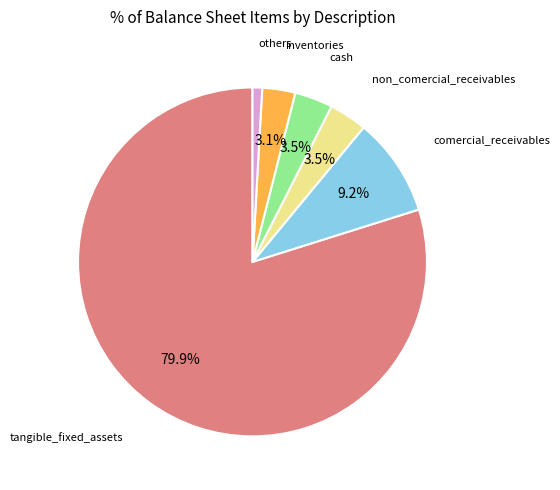

To the nearest percent, what is the difference between the largest and smallest slice percentages?

79%